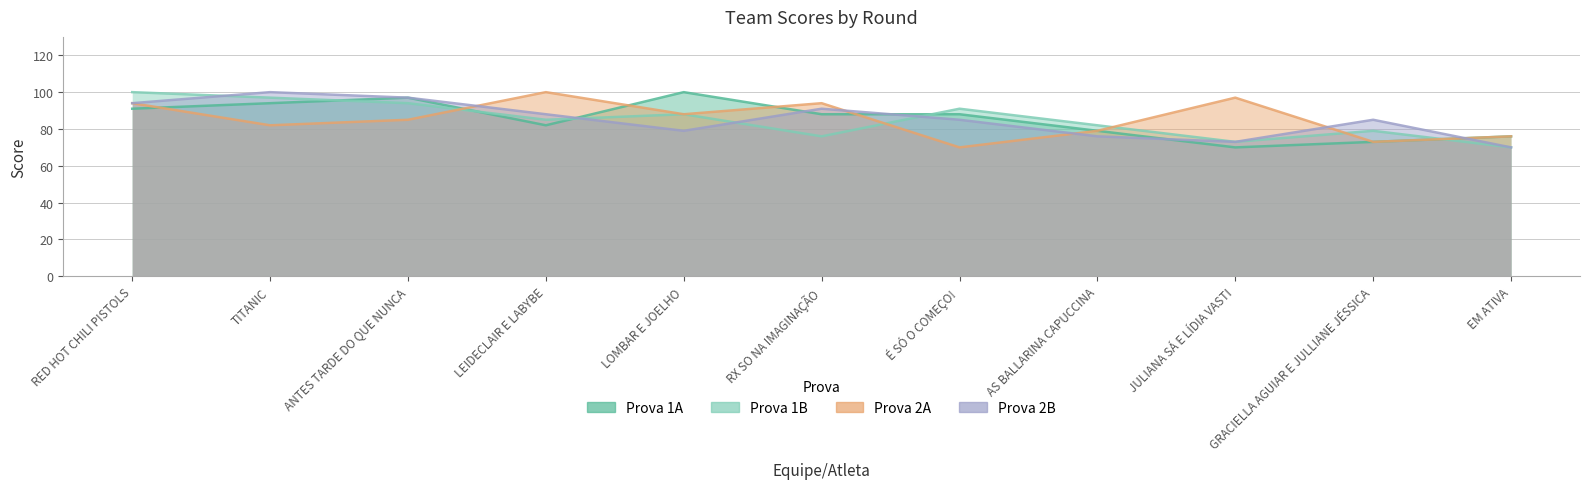

Between RX SO NA IMAGINAÇÃO and EM ATIVA, which series saw the biggest shift?

Prova 2B